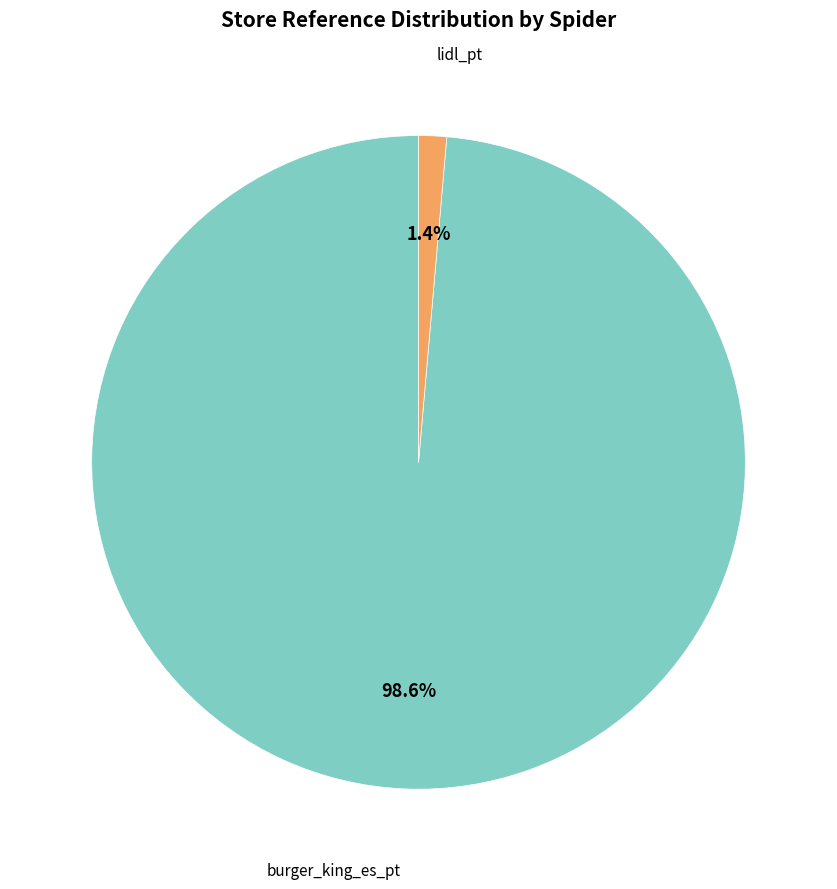

Is there any slice that represents more than half of the pie?

Yes